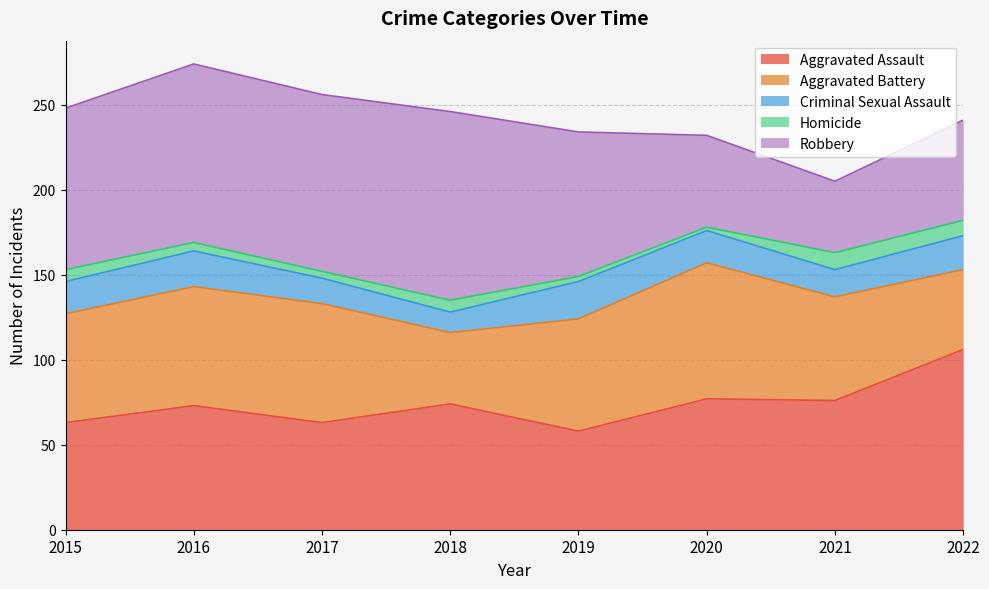

At which category is the sum across all series the highest?

2016